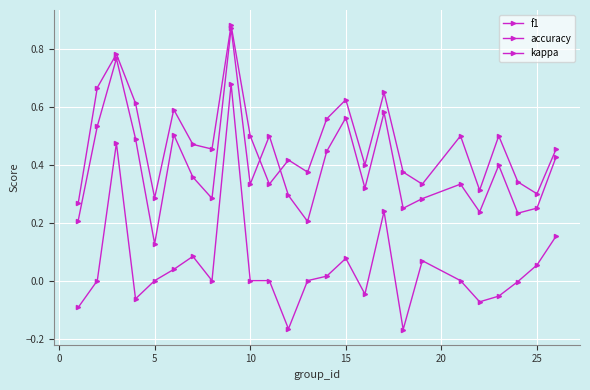

Does the chart display data point markers on the line(s)?

Yes